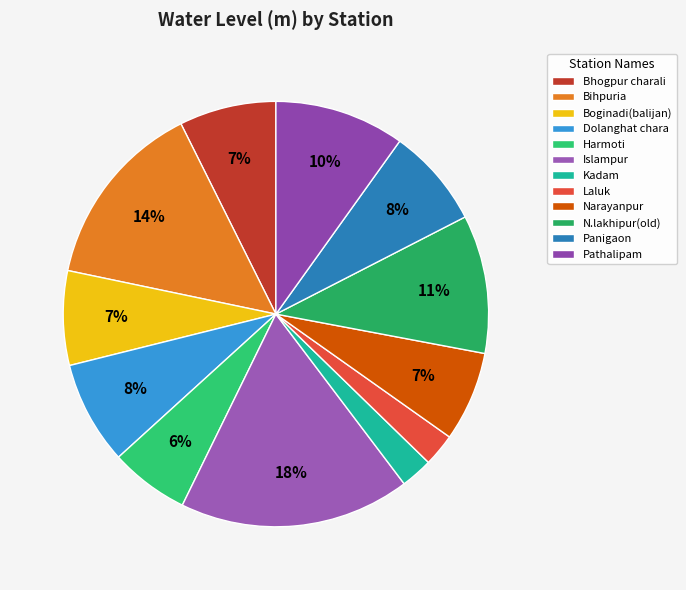

How many slices are in this pie chart?

12